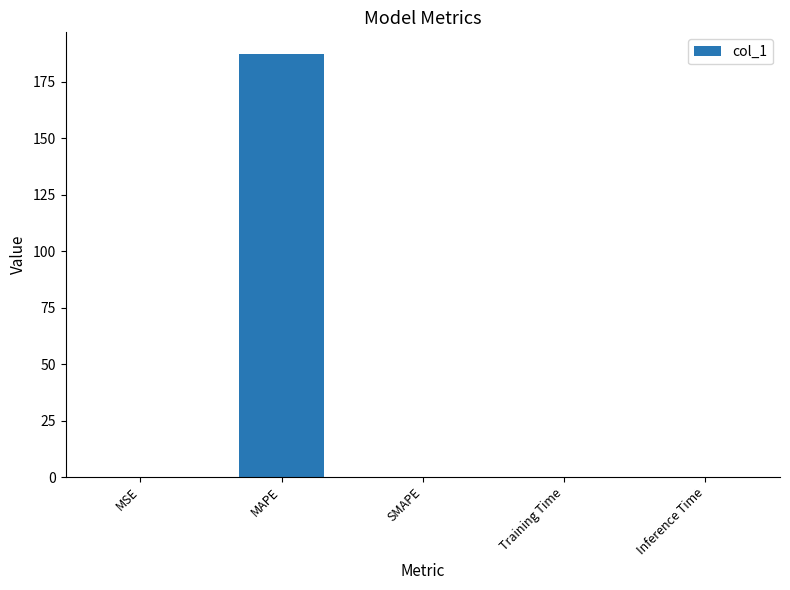

What is the sum of all values?

187.6